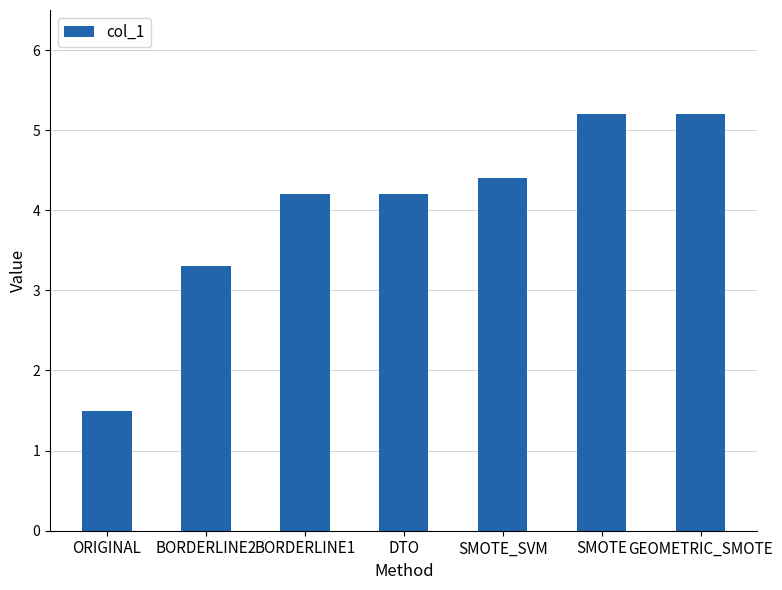

What is the label of the 3rd bar from the right?

SMOTE_SVM